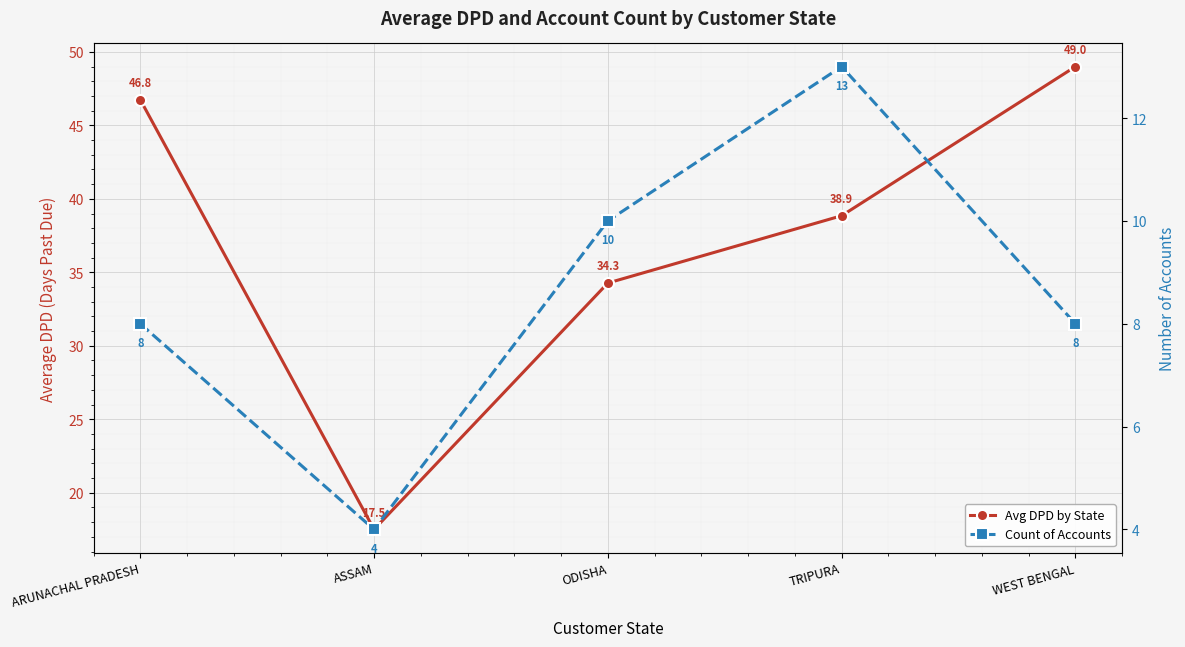

What is the highest value of the Avg DPD by State series?

49.0